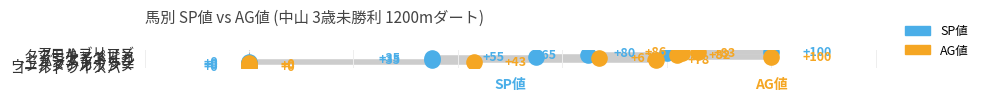

Is the value of SP値 at 5 greater than the value of AG値 at 2?

Yes